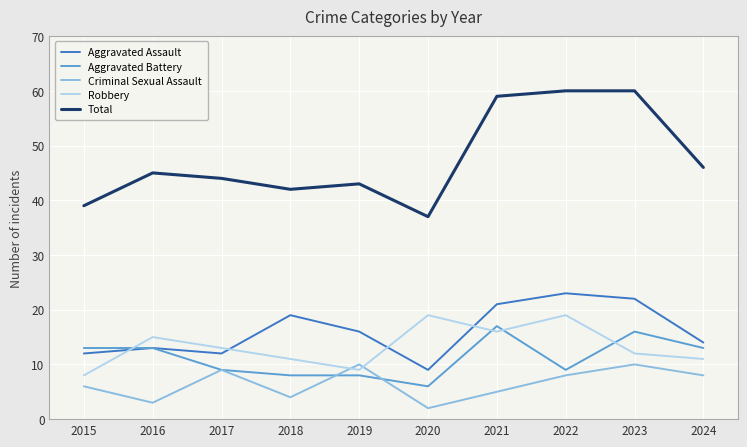

True or false: Total and Robbery cross at least once.

False